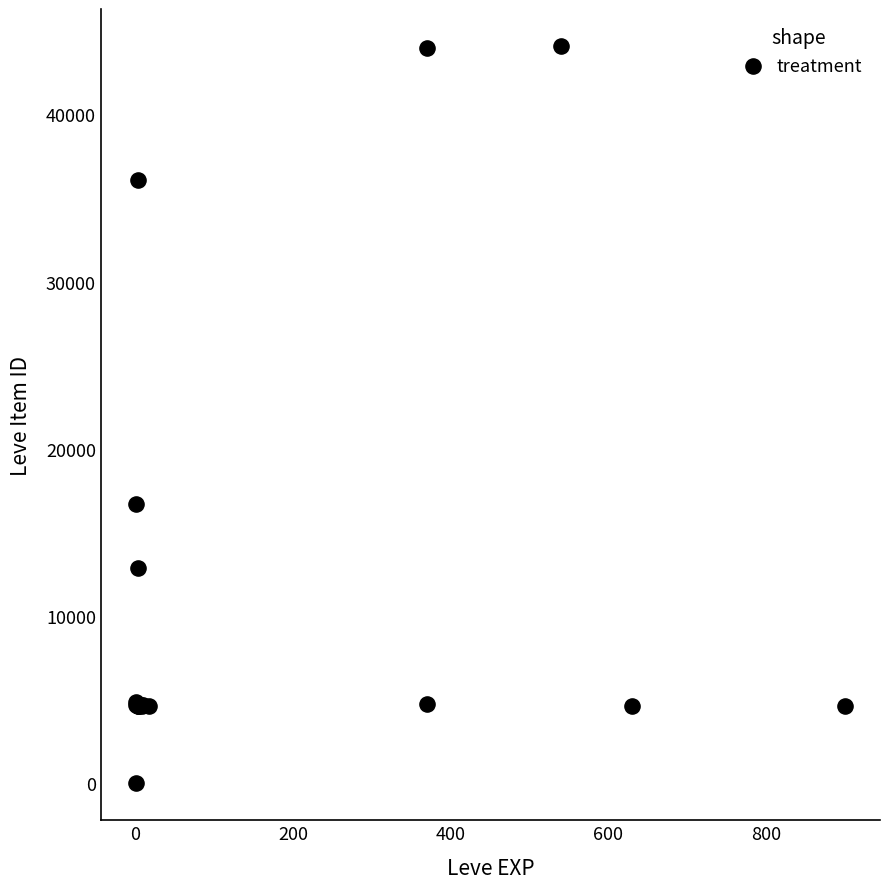

What Y value in the scatter plot is closest to 22050?

16734